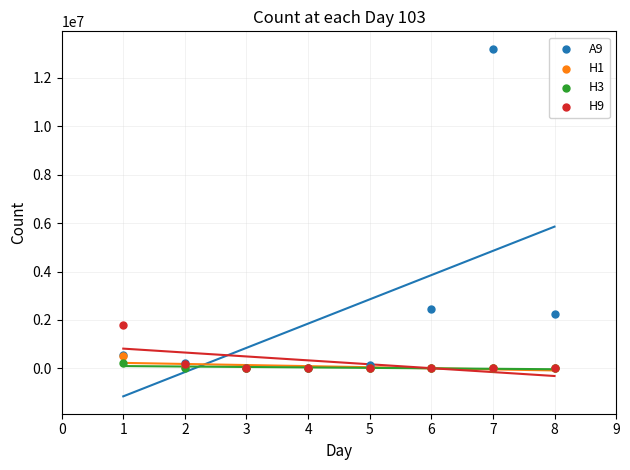

Across all series, what Y value is closest to 6600450?

2450000